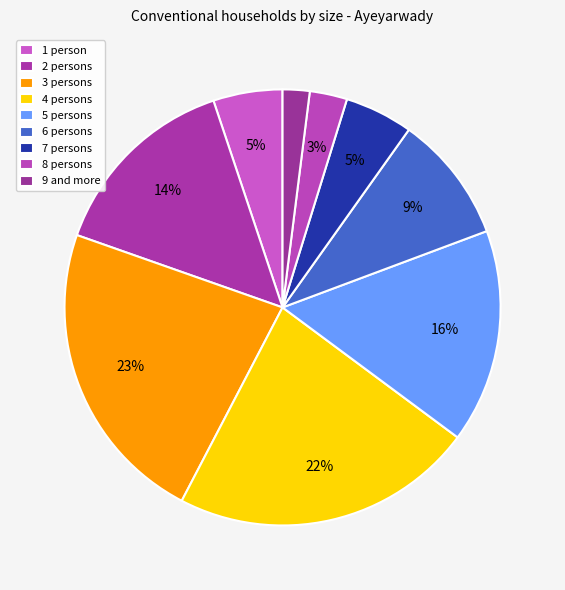

What percentage is the 2 persons slice, to the nearest percent?

14%